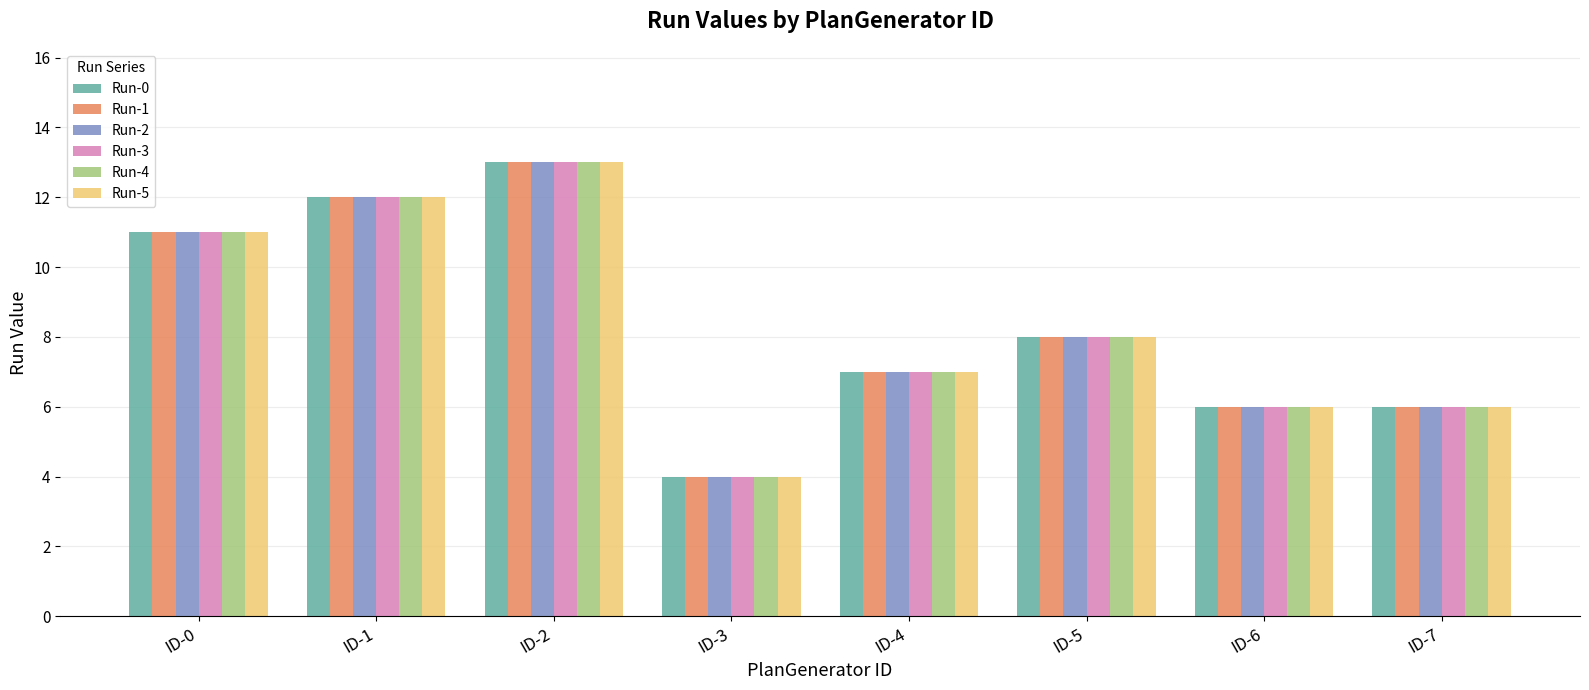

The Run-5 series shows 8 at ID-5. True or false?

True